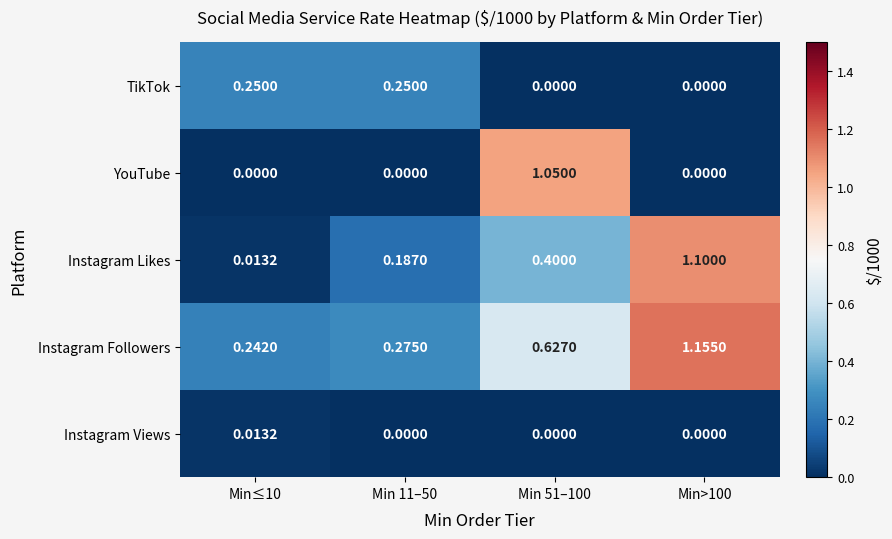

List the series in order of their peak value, lowest first.

Instagram Views, TikTok, YouTube, Instagram Likes, Instagram Followers